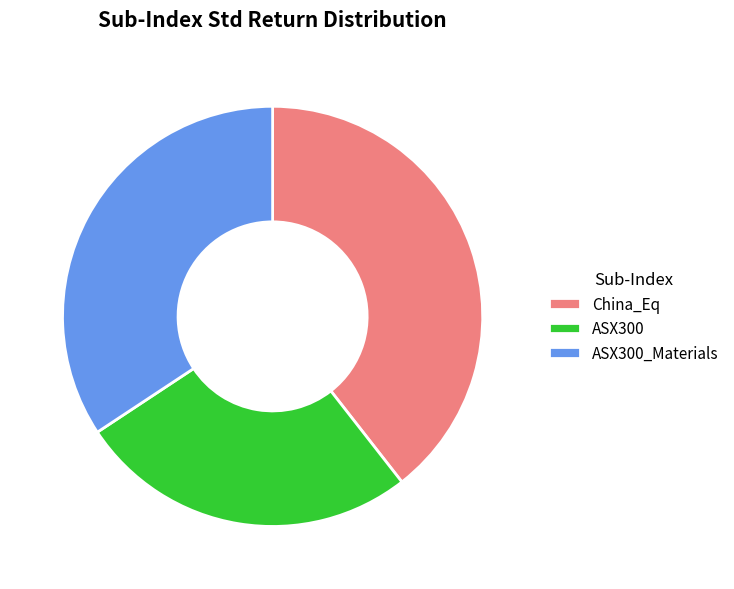

What is the ratio of the value at China_Eq to the value at ASX300_Materials?

1.2